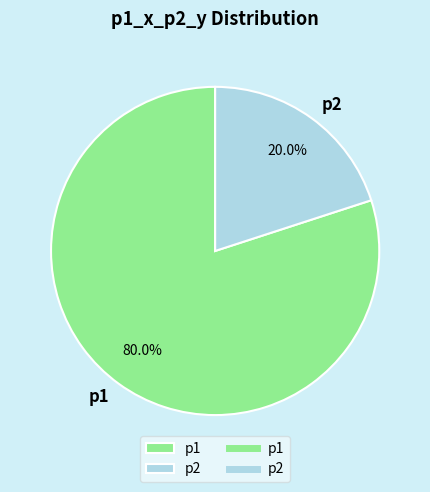

Is there a majority slice in this chart?

Yes